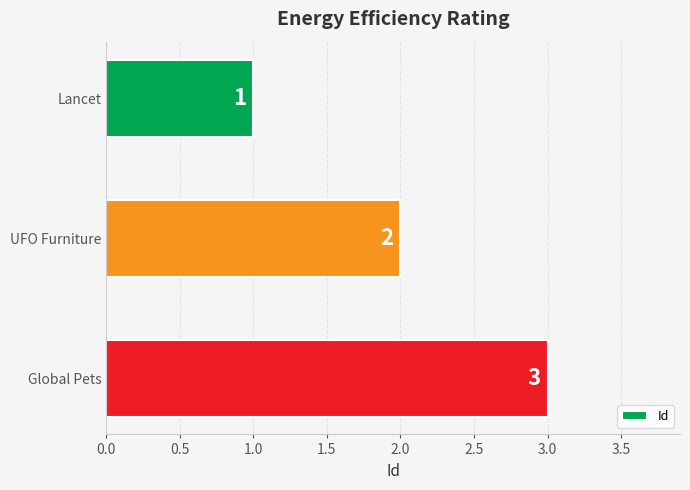

Rank the categories by value from highest to lowest.

Global Pets, UFO Furniture, Lancet